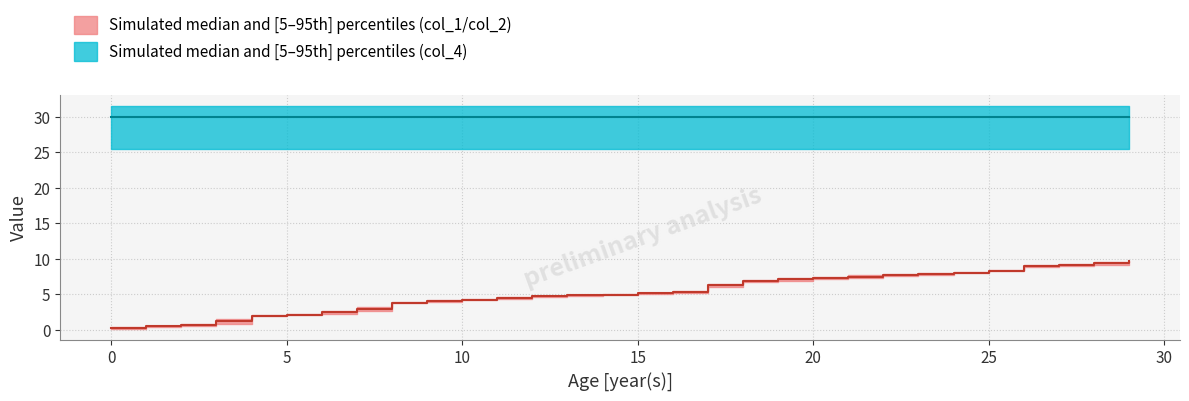

What is the difference between the maximum and minimum values in the col_2 series?

9.1